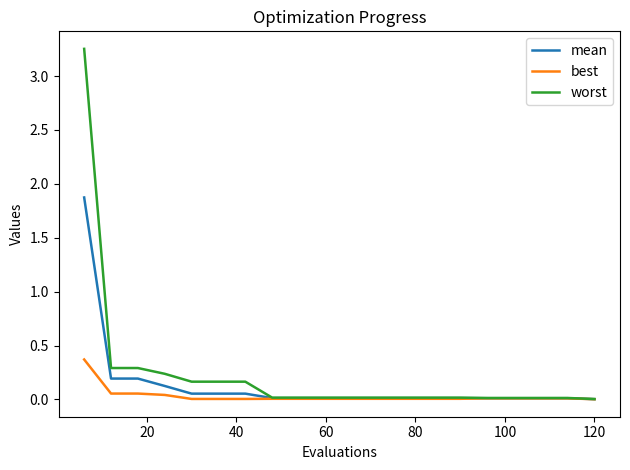

What is the highest value of the mean series?

1.9